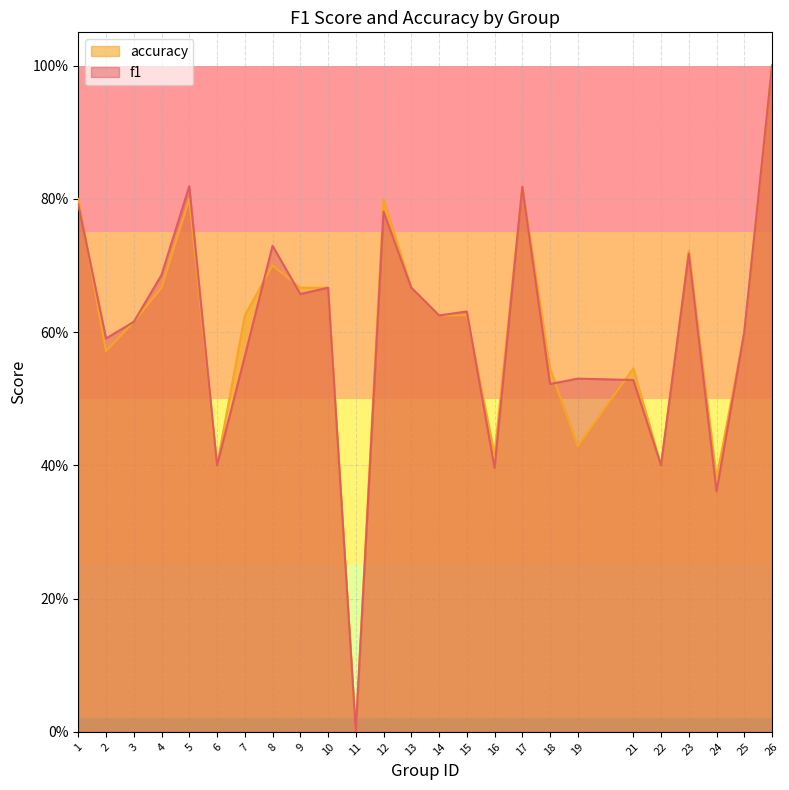

Reading left to right, list all the values displayed in this chart.

f1: 1=0.8	2=0.6	3=0.6	4=0.7	5=0.8	6=0.4	7=0.6	8=0.7	9=0.7	10=0.7	11=0.0	12=0.8	13=0.7	14=0.6	15=0.6	16=0.4	17=0.8	18=0.5	19=0.5	21=0.5	22=0.4	23=0.7	24=0.4	25=0.6	26=1.0
accuracy: 1=0.8	2=0.6	3=0.6	4=0.7	5=0.8	6=0.4	7=0.6	8=0.7	9=0.7	10=0.7	11=0.0	12=0.8	13=0.7	14=0.6	15=0.6	16=0.4	17=0.8	18=0.5	19=0.4	21=0.5	22=0.4	23=0.7	24=0.4	25=0.6	26=1.0